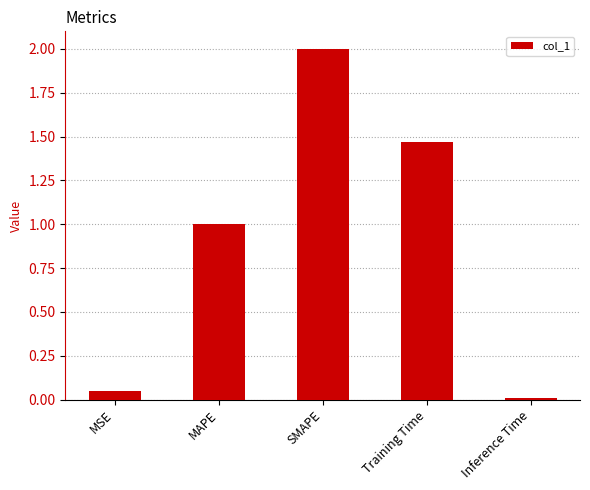

What position from the right is Inference Time?

1